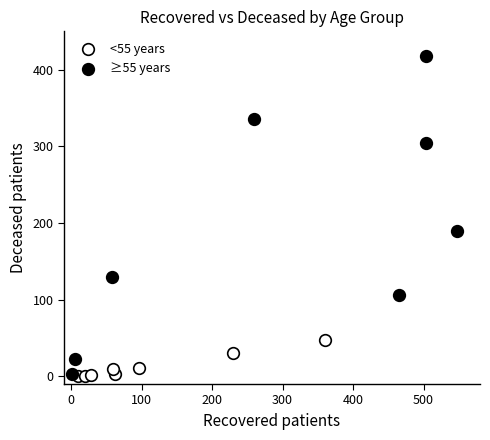

Which series has the largest Y range (max minus min)?

≥55 years